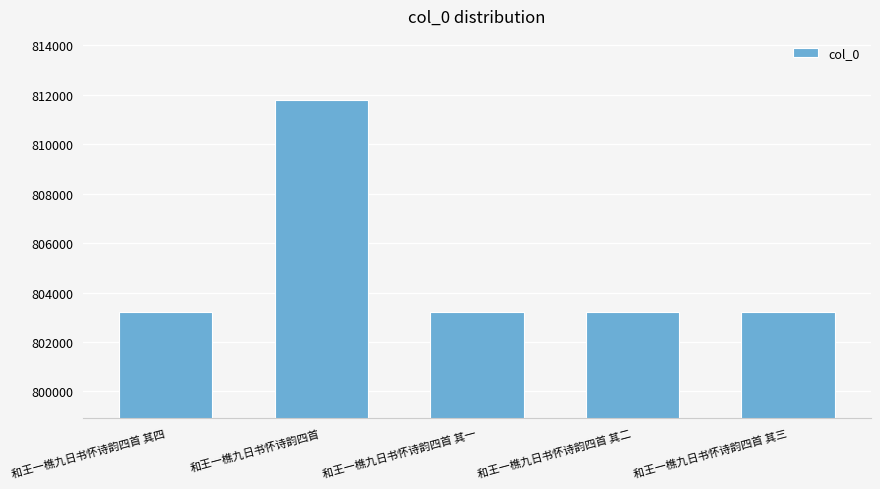

How many bars are there in total?

5